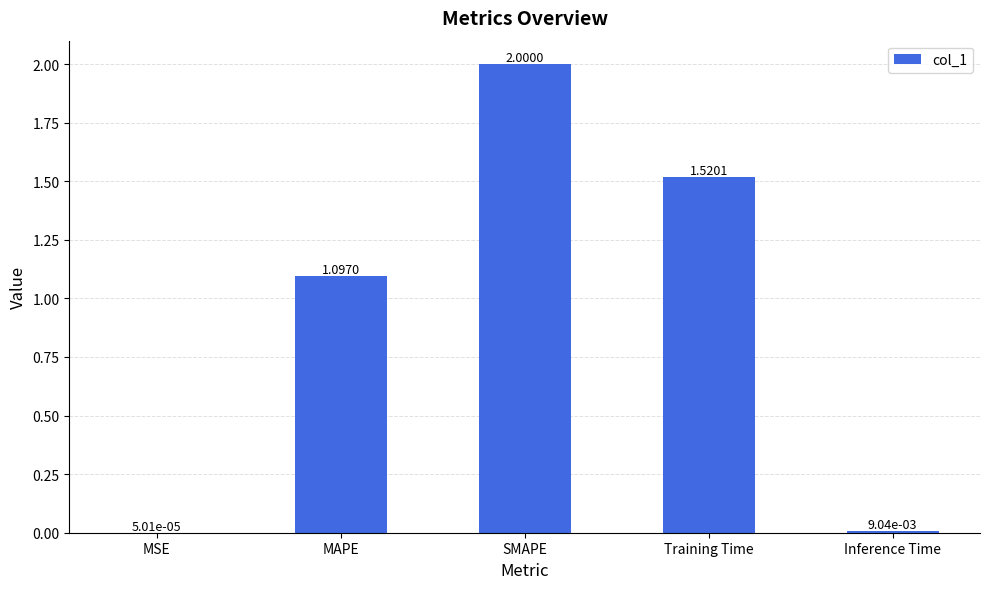

Between Training Time and SMAPE, which is larger?

SMAPE